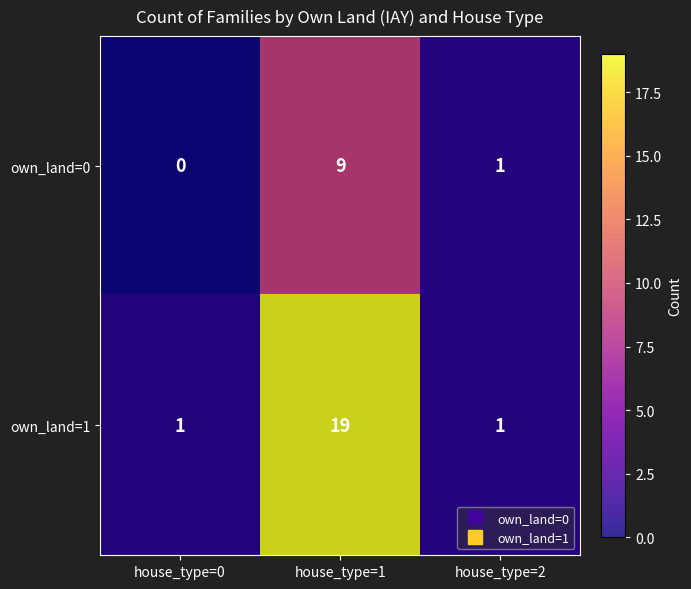

Which series has the largest range (max minus min)?

own_land=1